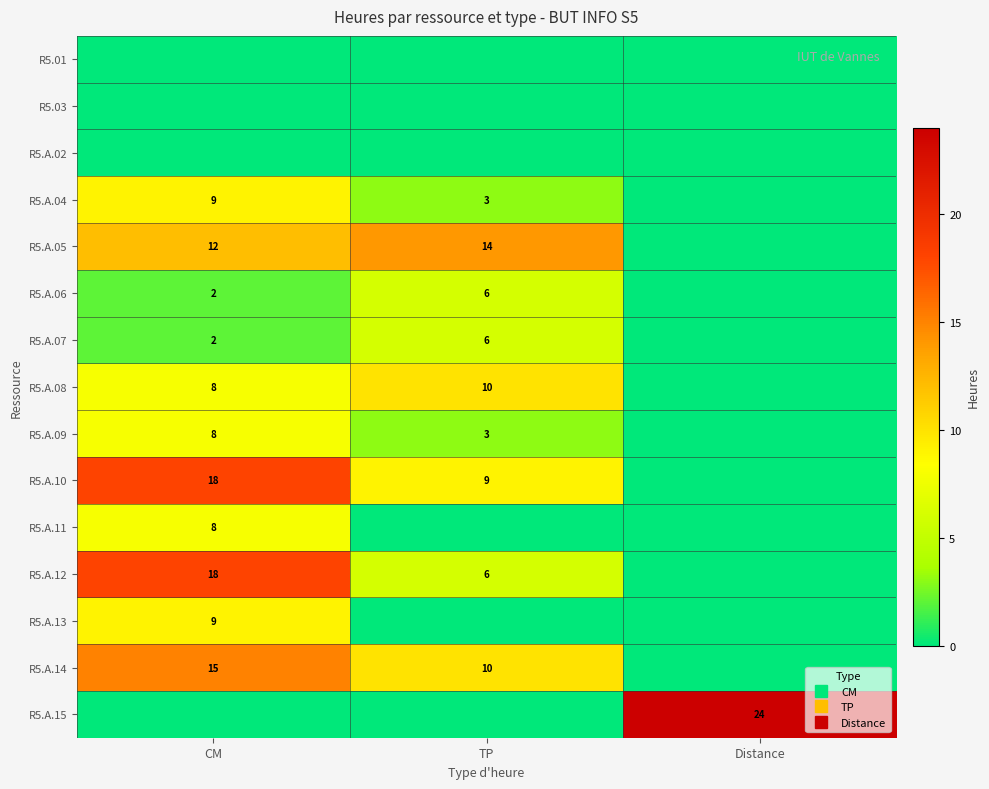

How many positive values does the R5.A.05 series have?

2